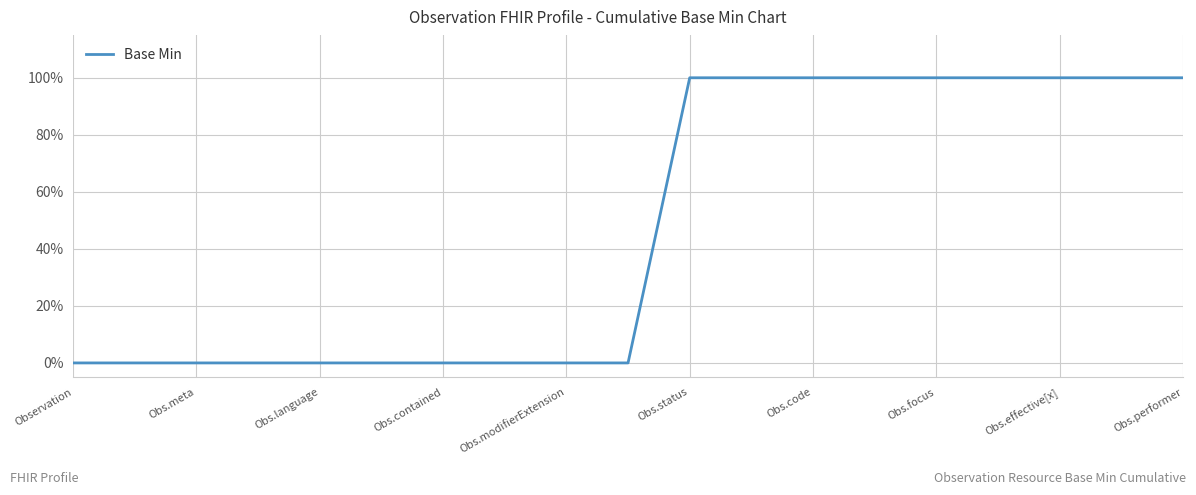

Reading left to right, extract all data points from this chart.

0	0	0	0	0	0	0	0	0	0	1	1	1	1	1	1	1	1	1